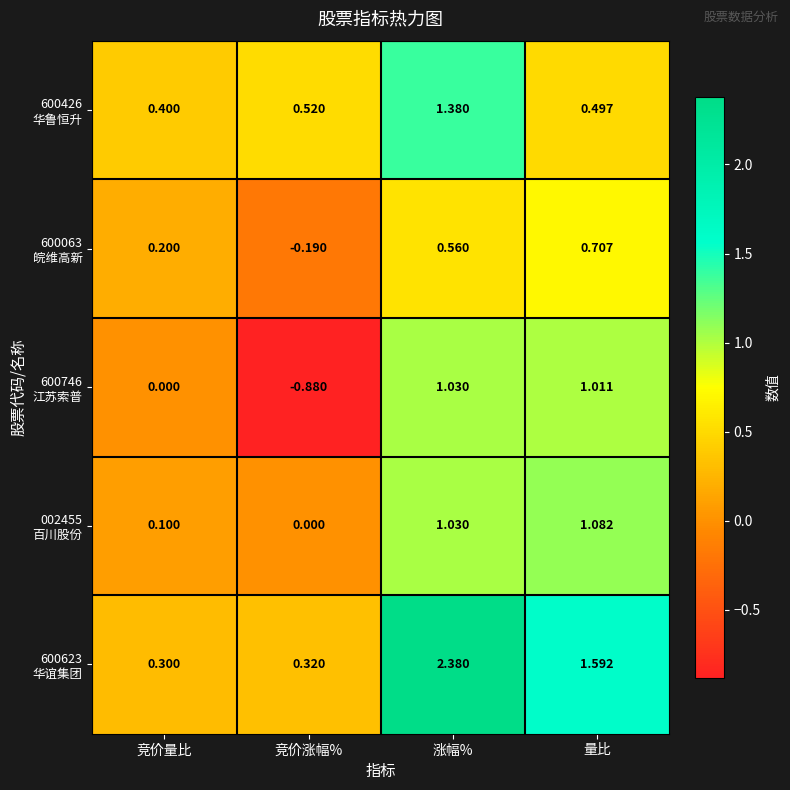

How many series are shown in this chart?

5